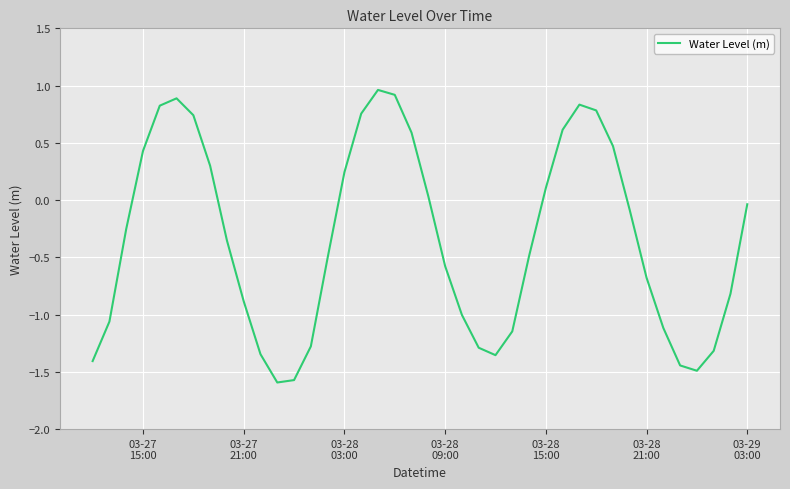

What is the minimum value shown in the chart?

-1.6